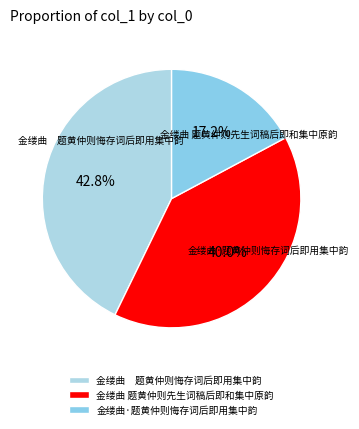

Approximately how many times larger is the value at 金缕曲 题黄仲则先生词稿后即和集中原韵 compared to 金缕曲·题黄仲则悔存词后即用集中韵?

2.3